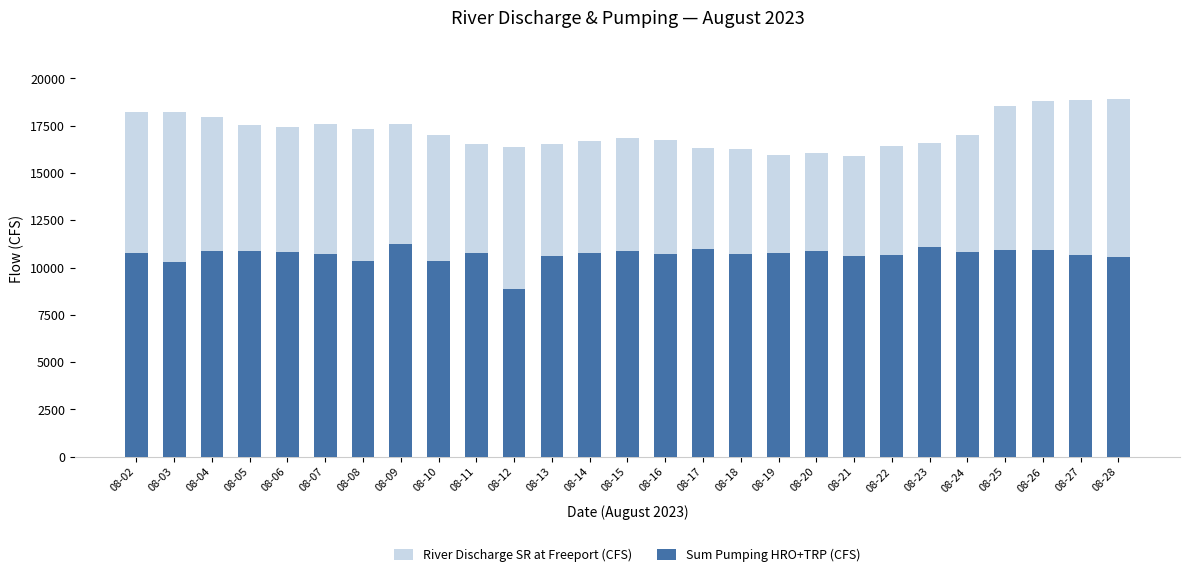

Reading left to right, extract all data points from this chart.

River Discharge SR at Freeport (CFS): 18201.7	18194.7	17975.4	17546.5	17402.4	17567.5	17313.1	17567.5	17011.1	16551.2	16376.8	16531.7	16700.5	16863.0	16747.0	16341.2	16258.0	15962.5	16037.9	15896.3	16404.5	16565.5	16984.3	18533.0	18784.0	18862.8	18886.6
Sum Pumping HRO+TRP (CFS): 10778.0	10299.0	10896.0	10876.0	10828.0	10697.0	10340.0	11244.0	10357.0	10748.0	8844.0	10616.0	10772.0	10851.0	10740.0	10968.0	10719.0	10767.0	10849.0	10605.0	10683.0	11076.0	10825.0	10918.0	10925.0	10654.0	10542.0